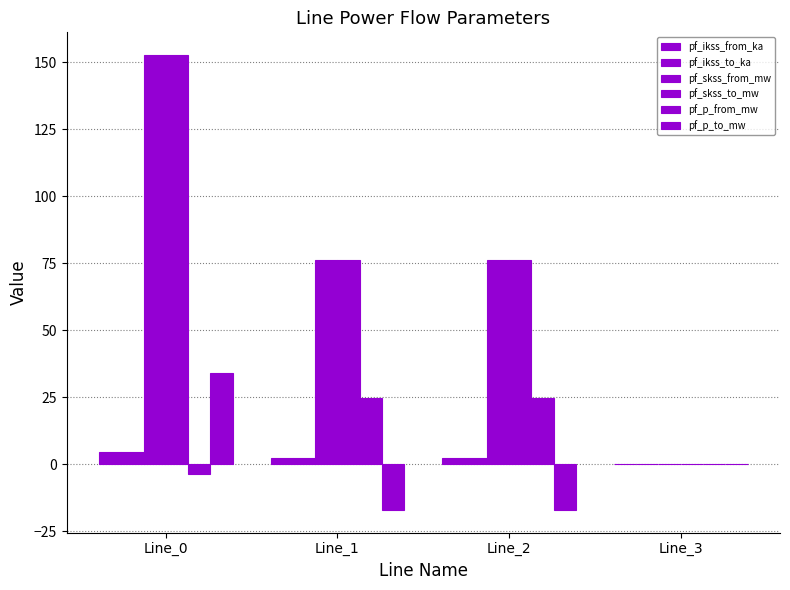

What is the difference between the second highest and second lowest values in the pf_p_from_mw series?

24.6